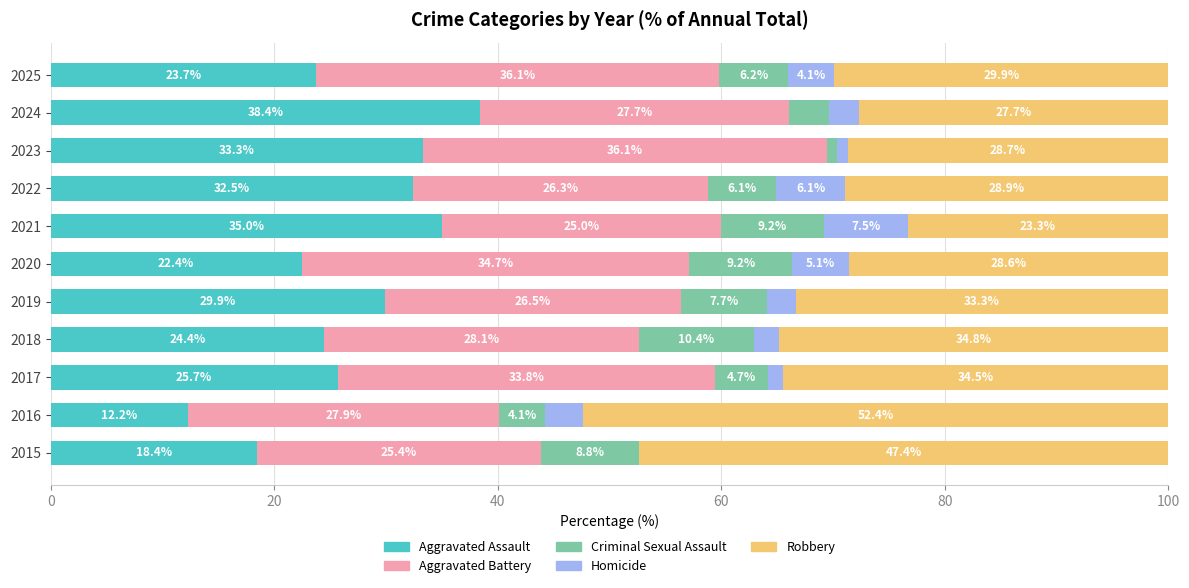

What is the total value across all series at 2025?

100.0